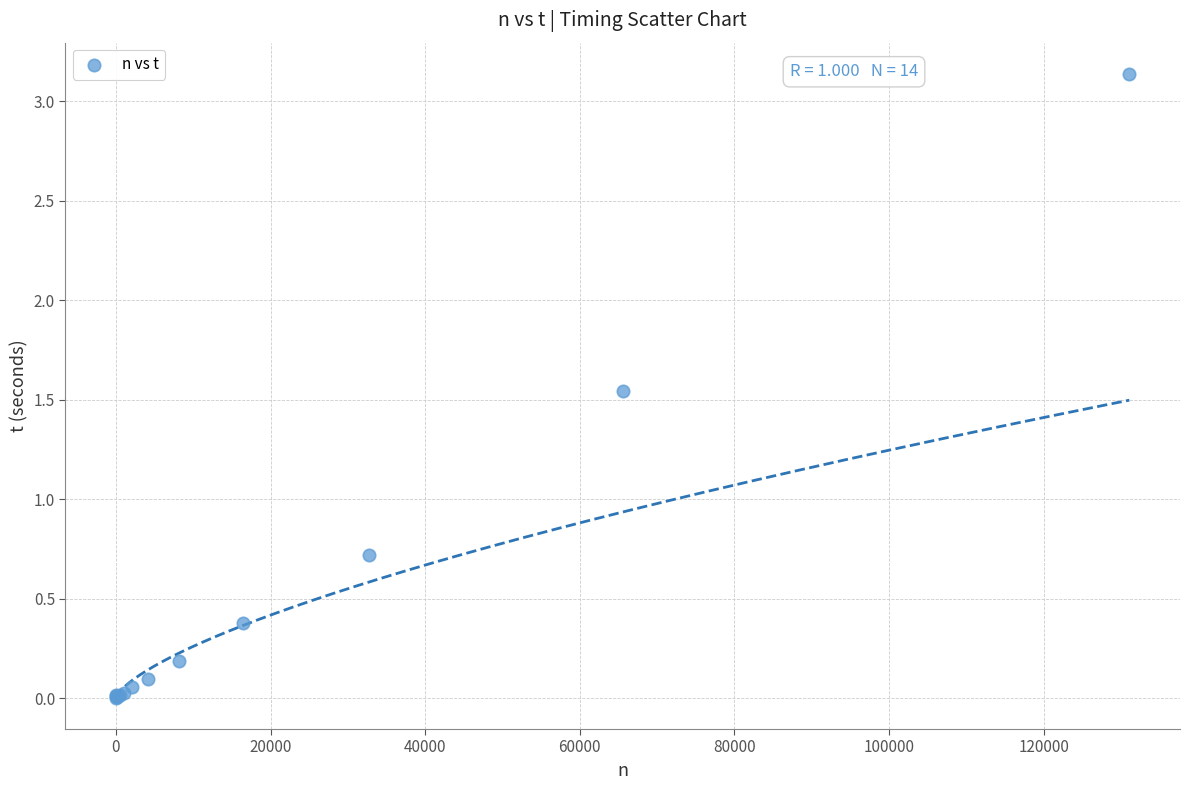

What Y value in the scatter plot is closest to 1?

0.7